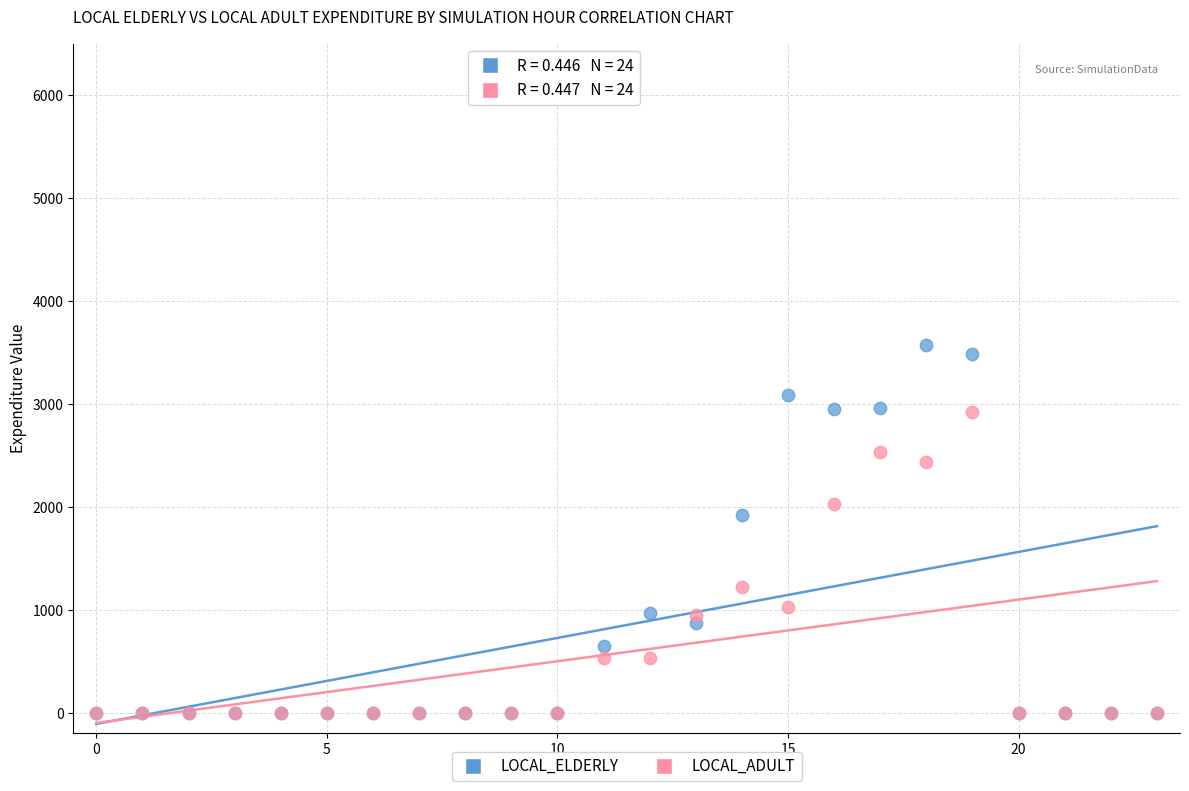

Which series reaches the maximum Y coordinate?

LOCAL_ELDERLY